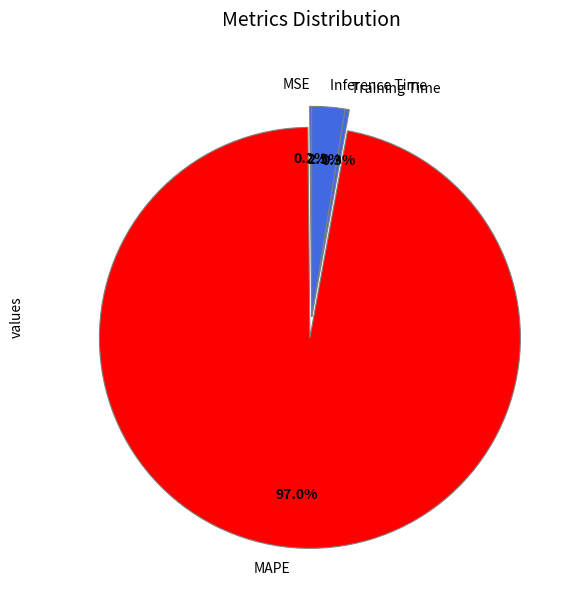

Do Inference Time and MAPE together represent more than half of the pie?

Yes